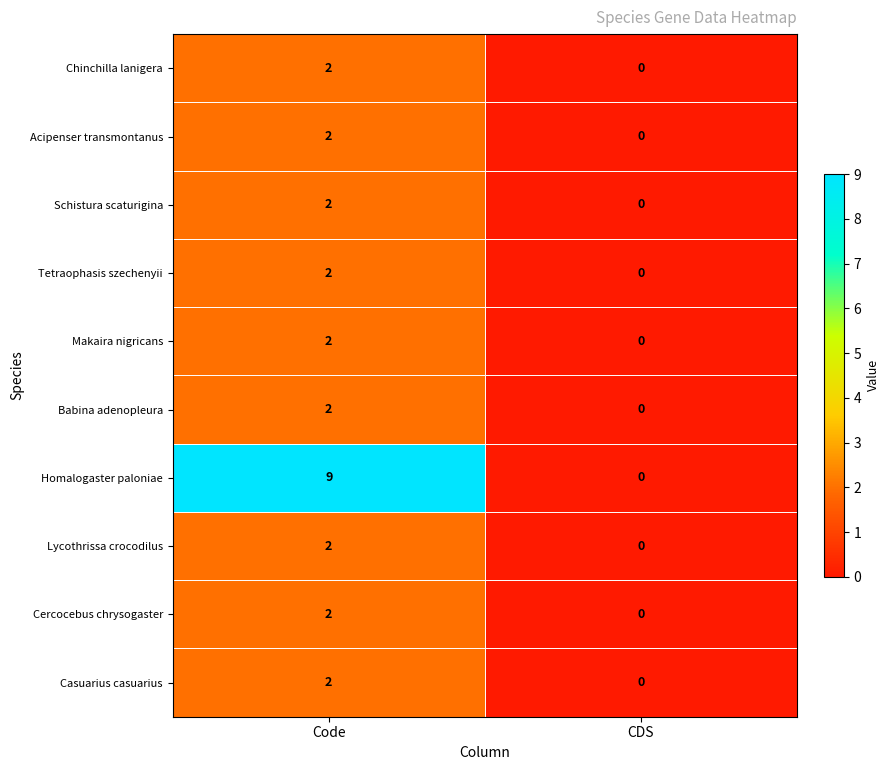

What is the maximum value shown in the chart?

9